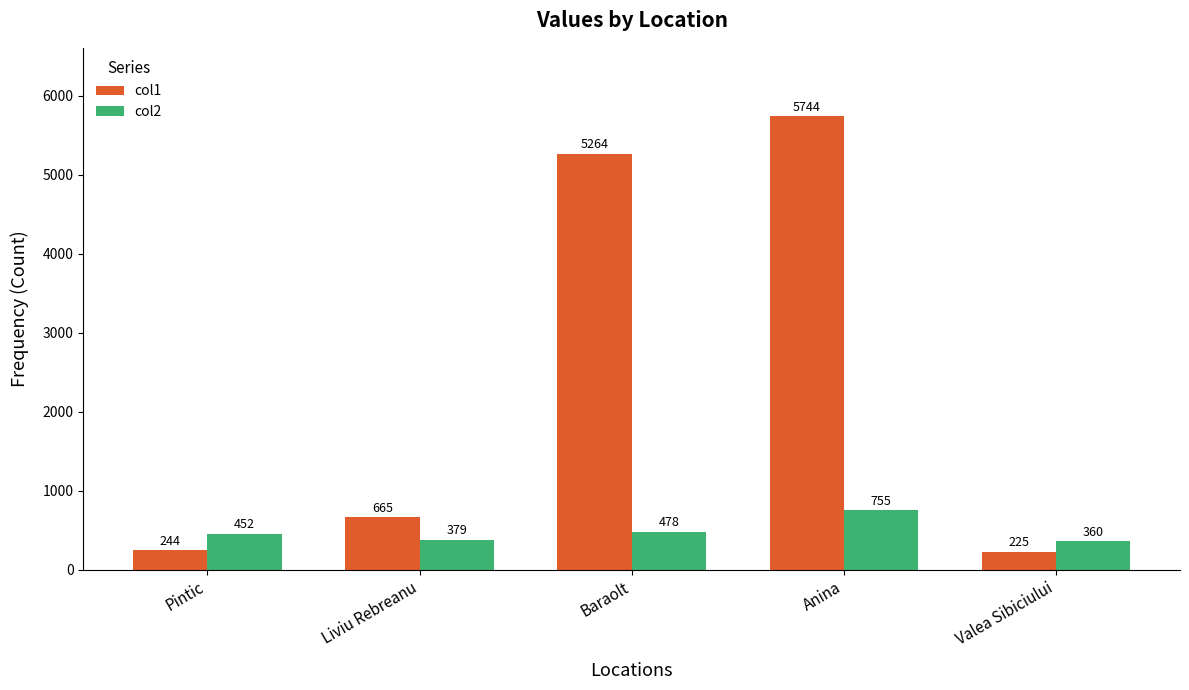

At Anina, list the series in order from smallest to largest.

col2, col1